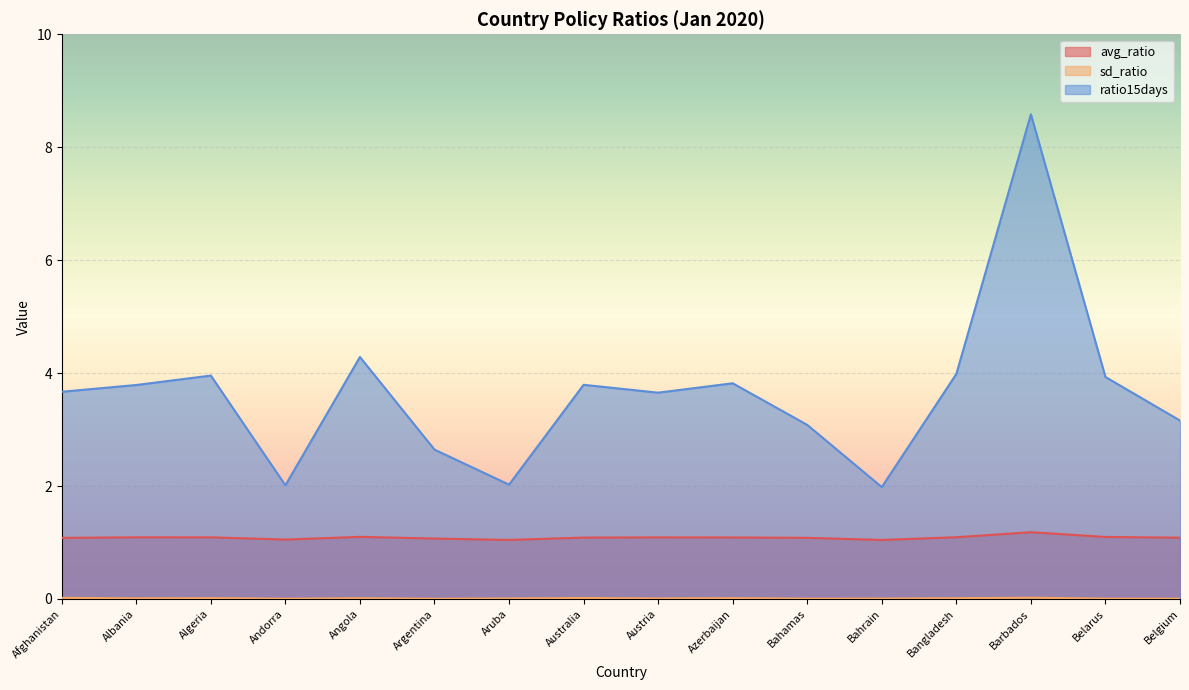

Which series changed the most between Andorra and Aruba?

ratio15days